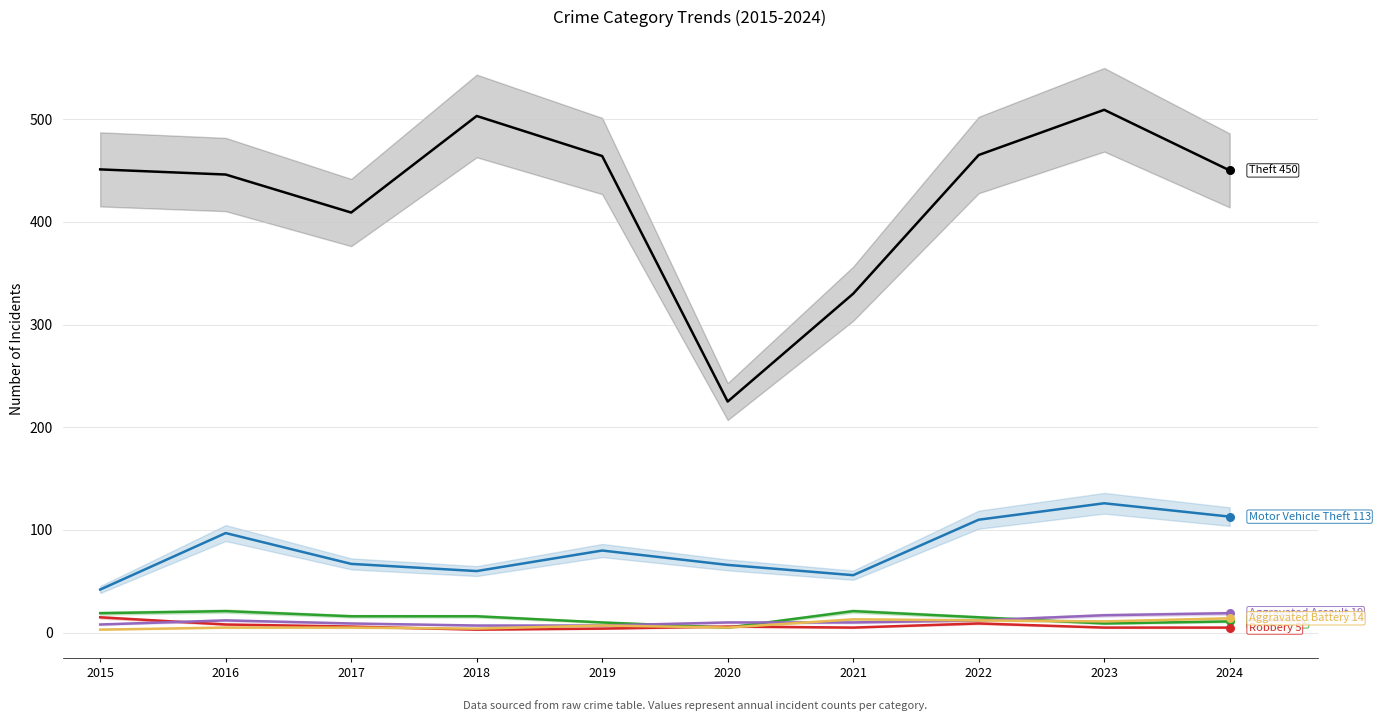

Is the value of Aggravated Assault at 2015 greater than the value of Theft at 2021?

No